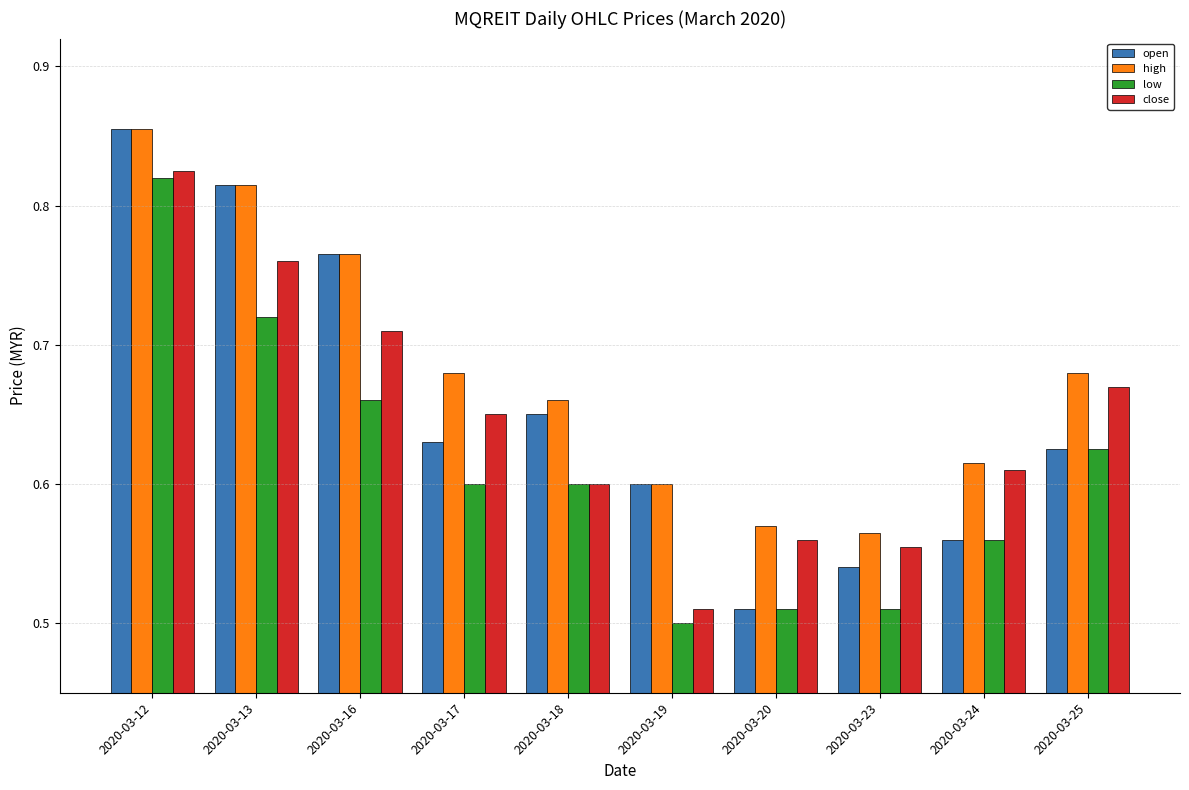

What is the difference between the open values at 2020-03-24 and 2020-03-12?

0.3